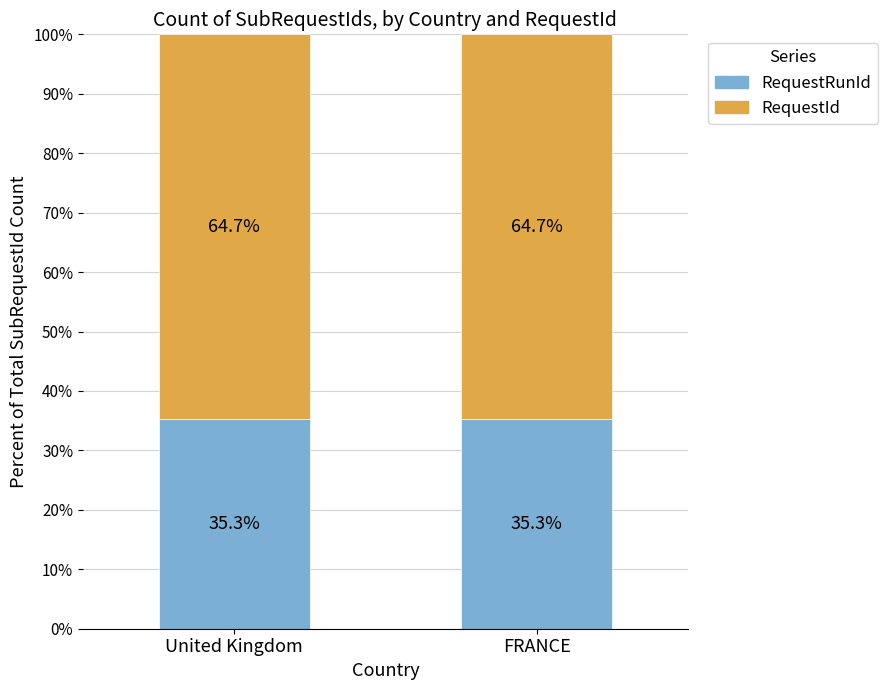

Is it true that RequestRunId equals 23.4 at United Kingdom?

False